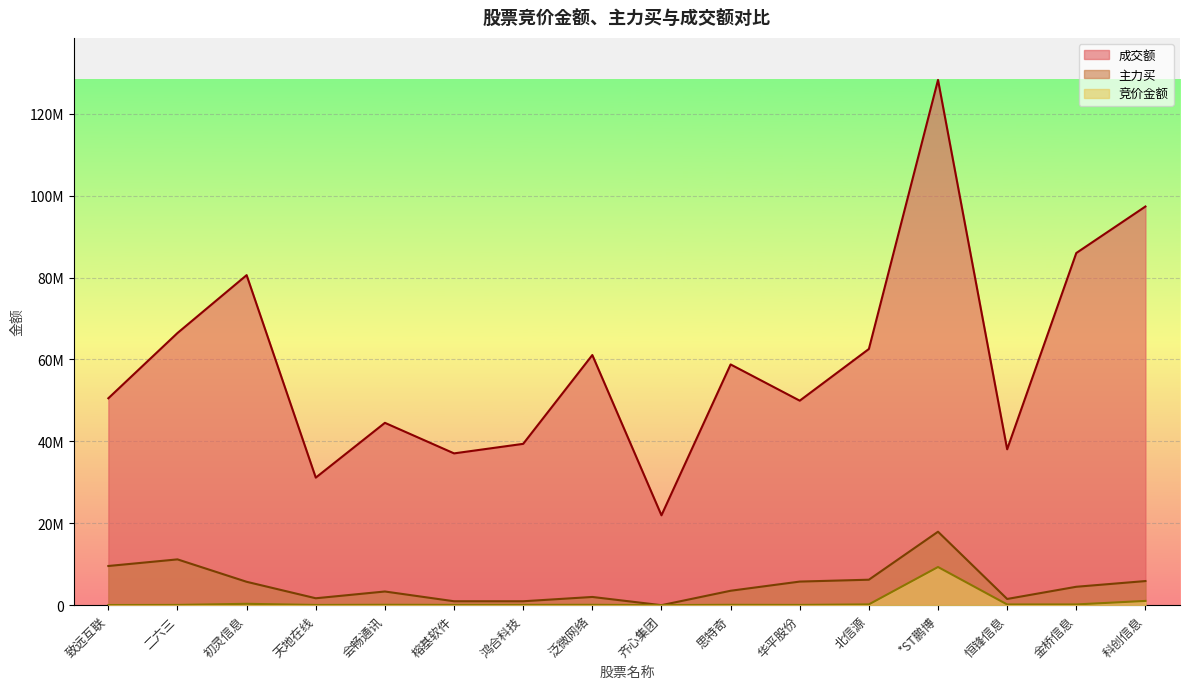

What is the value of the 竞价金额 point at the 4th from the left?

55000